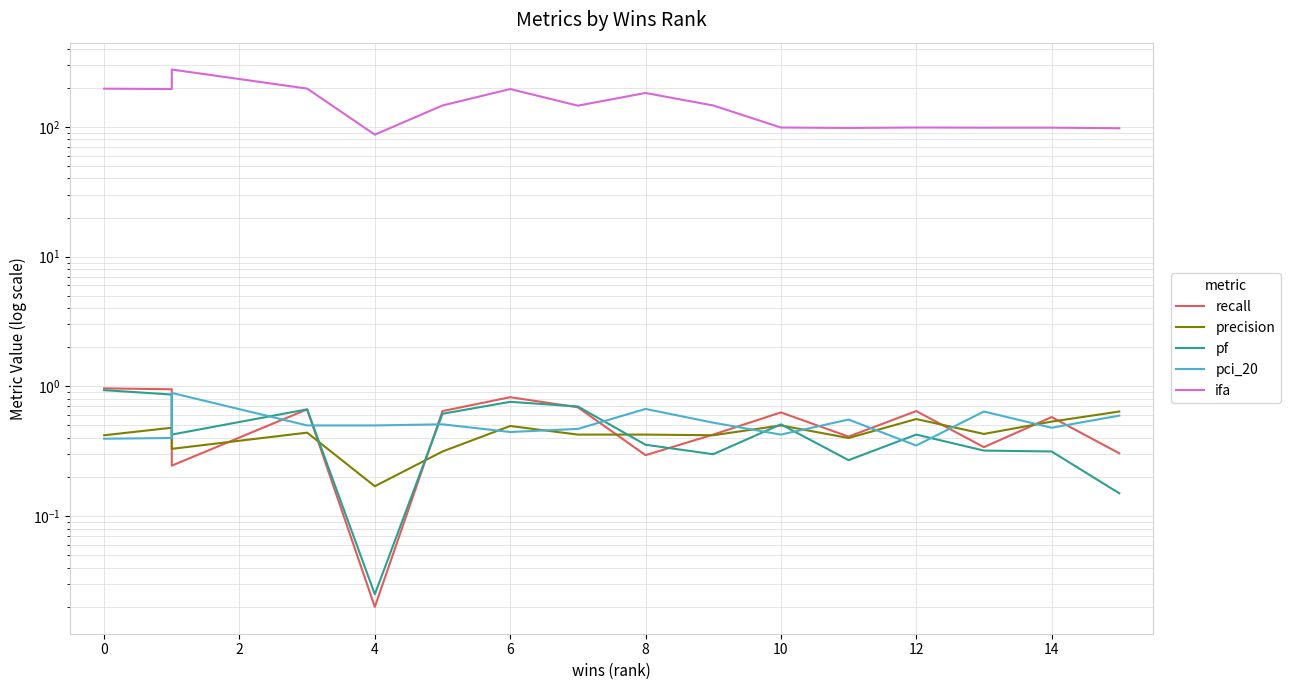

How many intersections are there between pci_20 and precision?

8